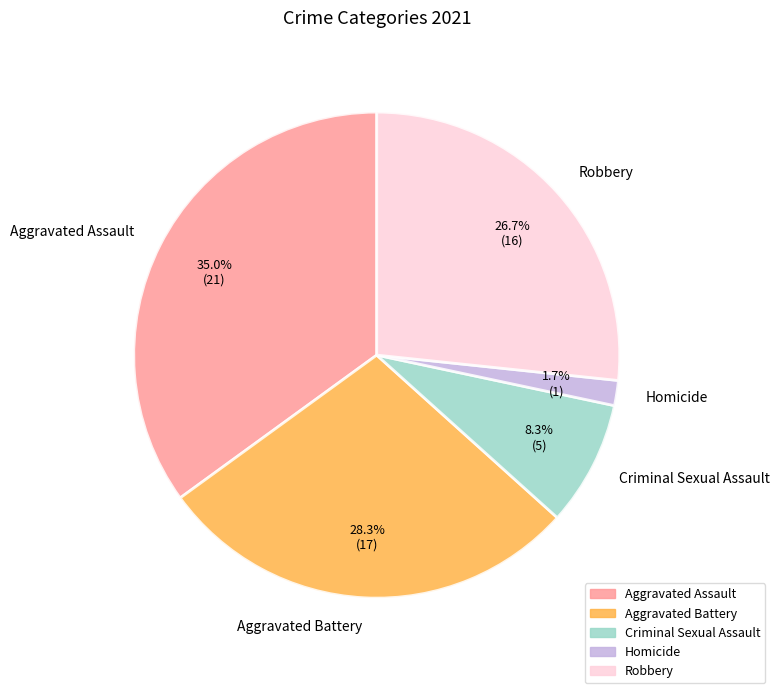

To the nearest percent, what percentage of the pie is Homicide?

2%